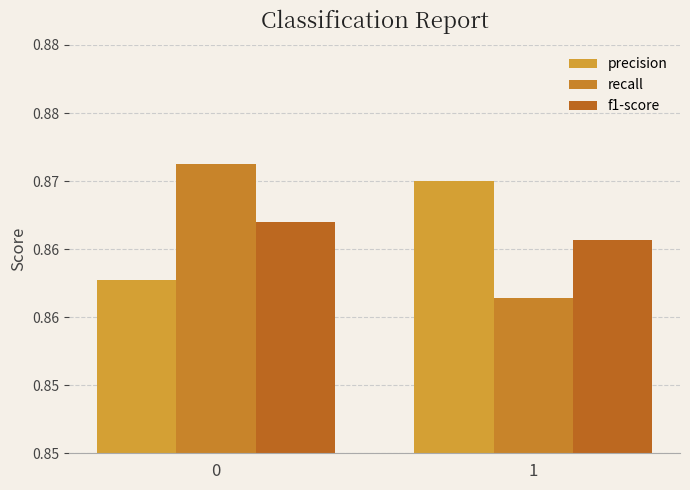

What is the value of the recall bar at the 2nd from the left?

0.9